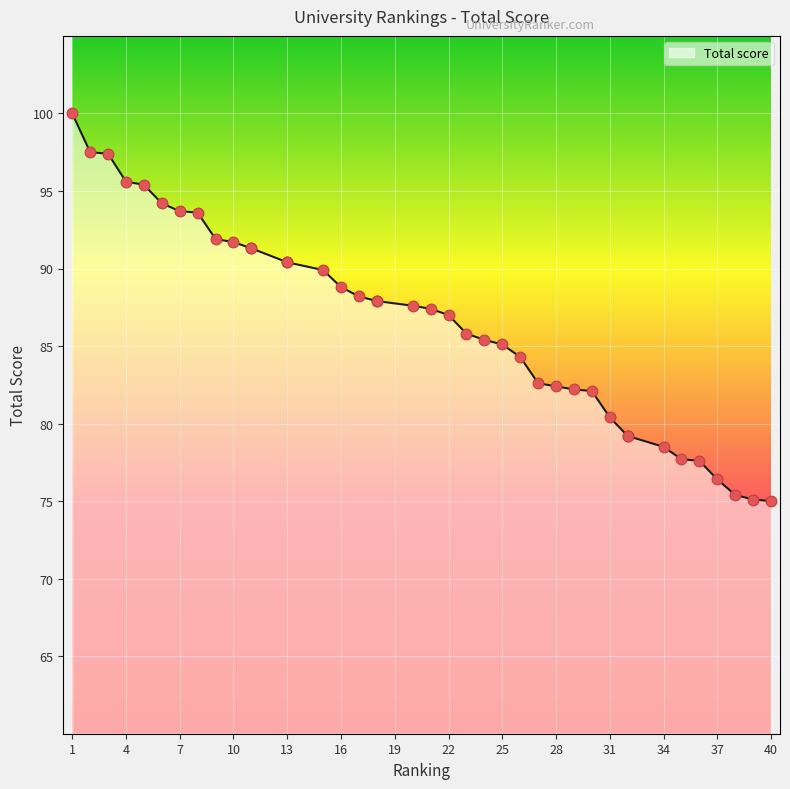

Which has a higher value, 21 or 13?

13